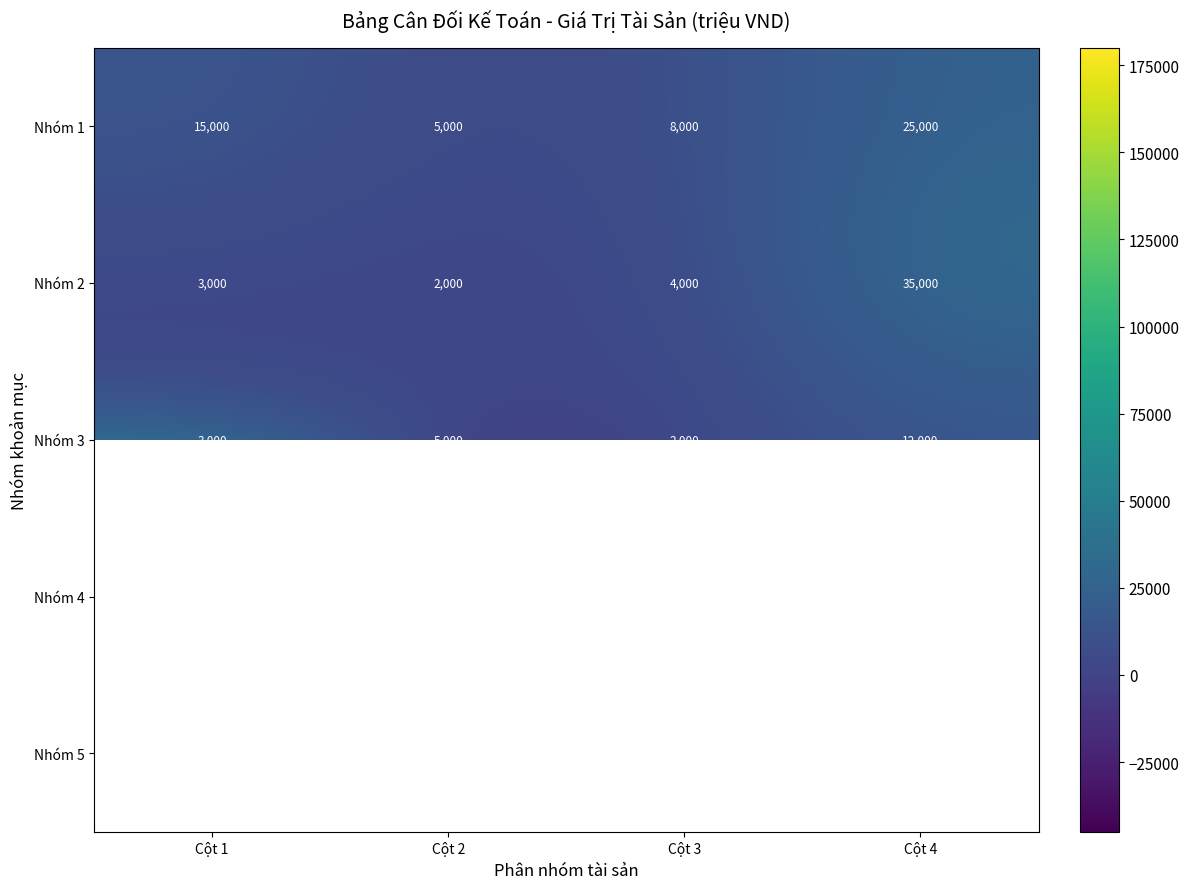

What is the sum of the Nhóm 4 values at Cột 4 and Cột 2?

-30000